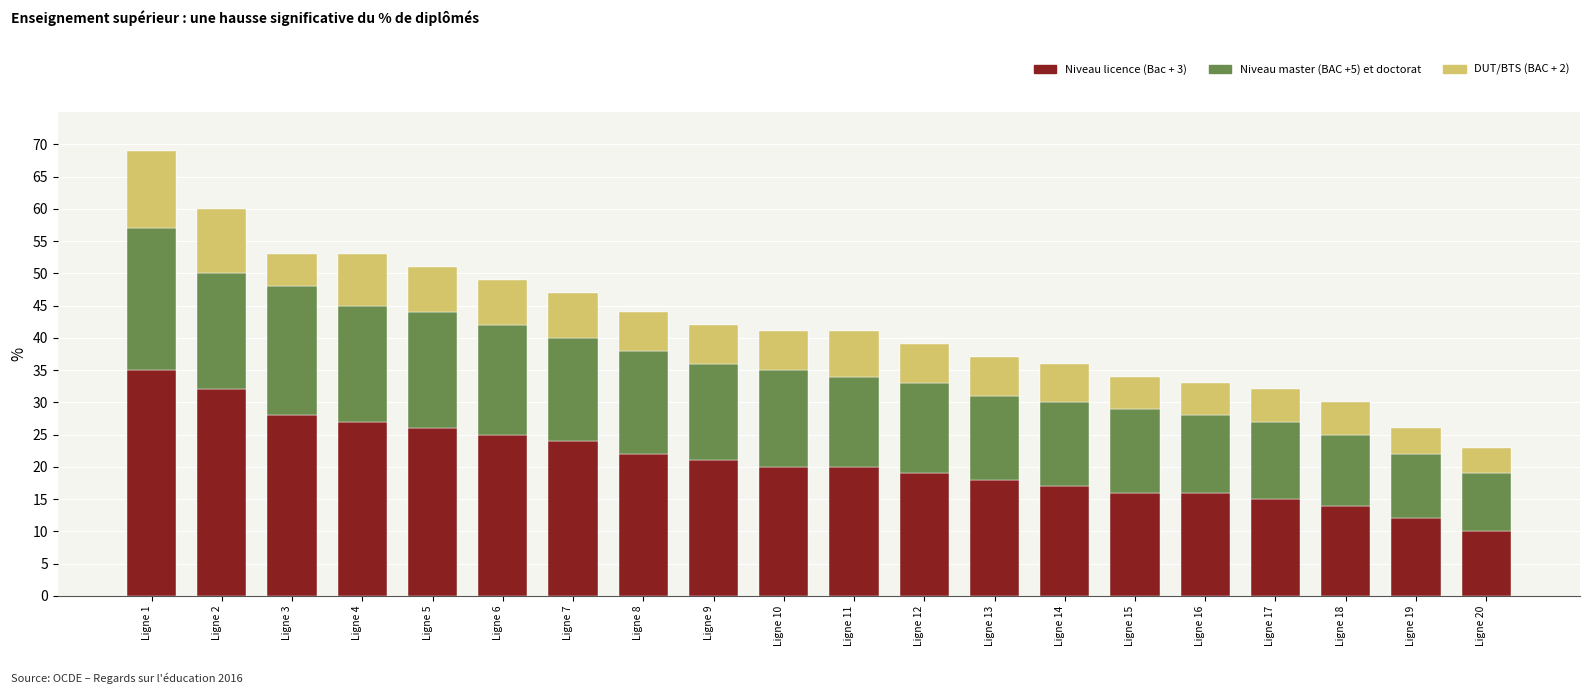

The value of Niveau licence (Bac + 3) at Ligne 14 is 17. True or false?

True